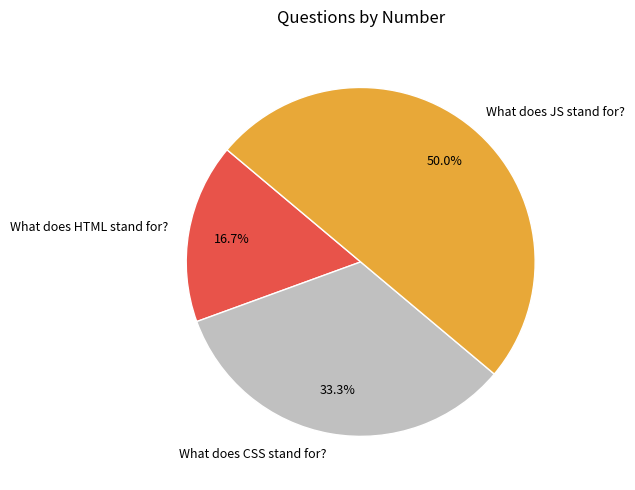

How many segments does this pie chart have?

3